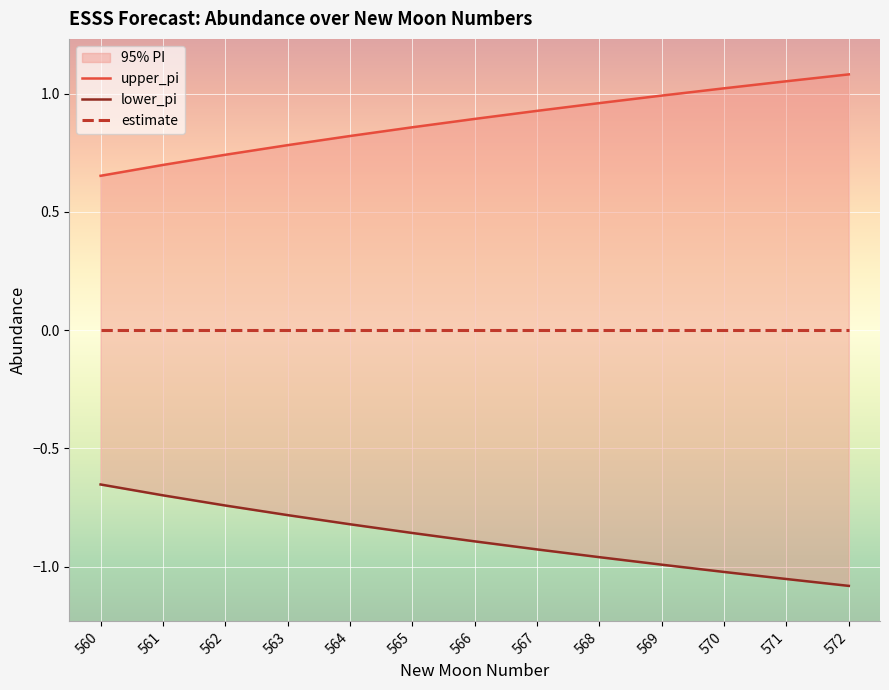

Is the value of lower_pi at 562 greater than the value of estimate at 565?

No